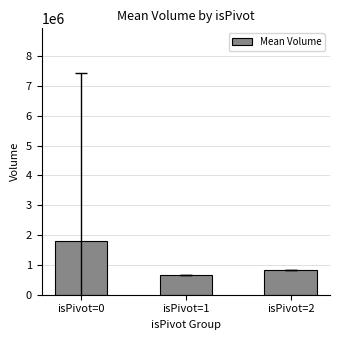

What is the difference between the values at isPivot=0 and isPivot=2?

944827.6